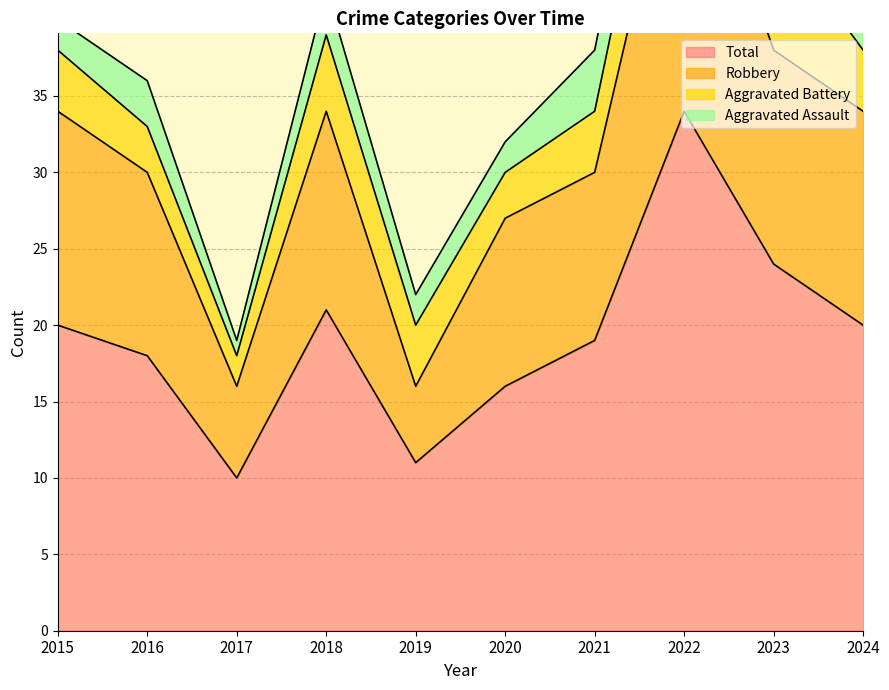

What is the value of the Robbery point at the 9th from the left?

38